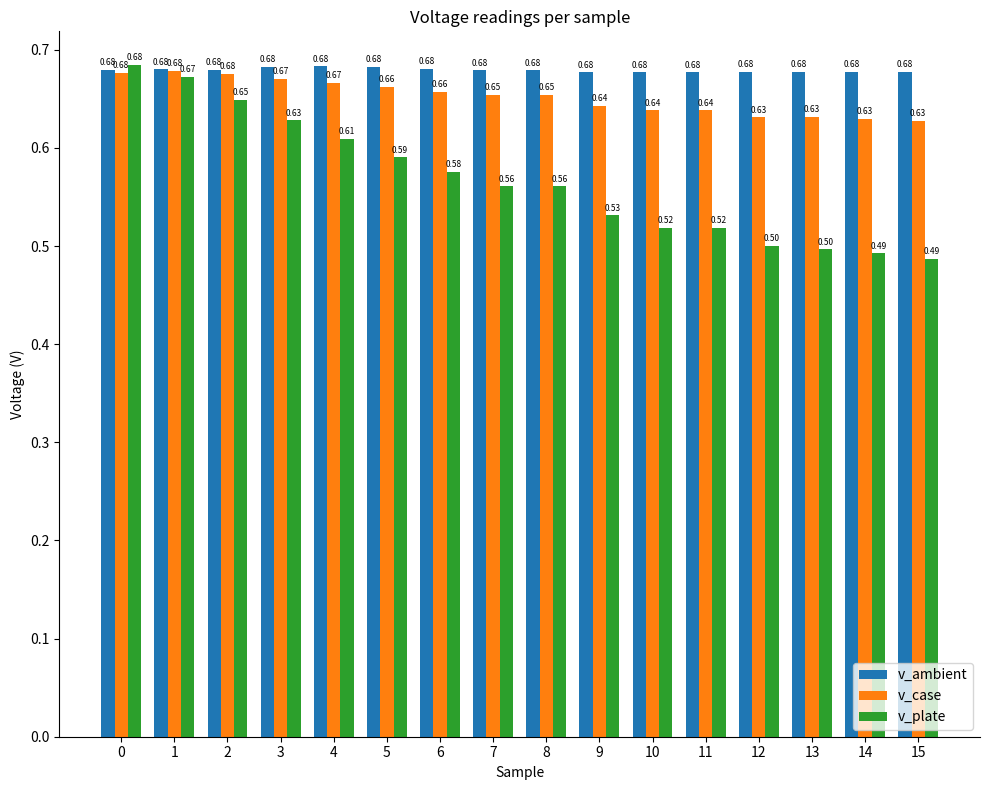

What is the total value across all series at 0?

2.0